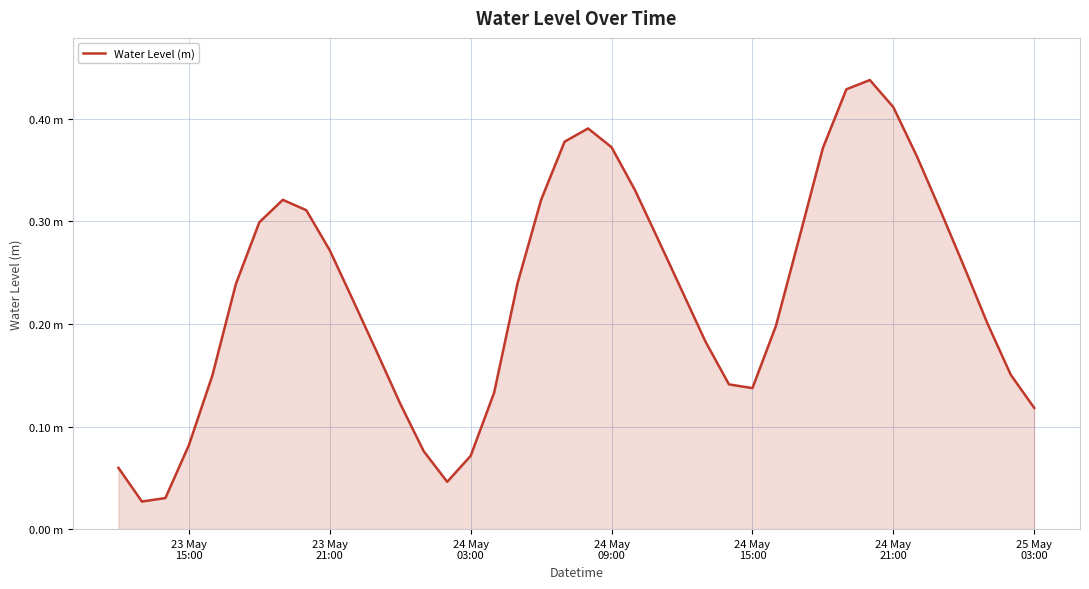

Does the chart have visible grid lines?

Yes